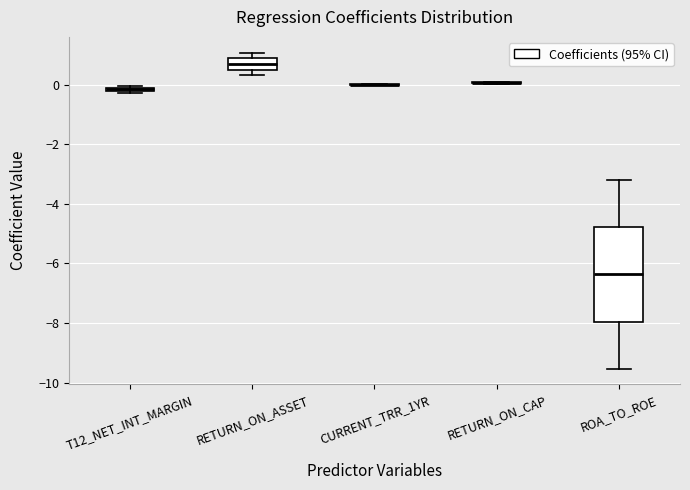

Comparing the boxes themselves (not the whiskers), which one is the tallest?

ROA_TO_ROE